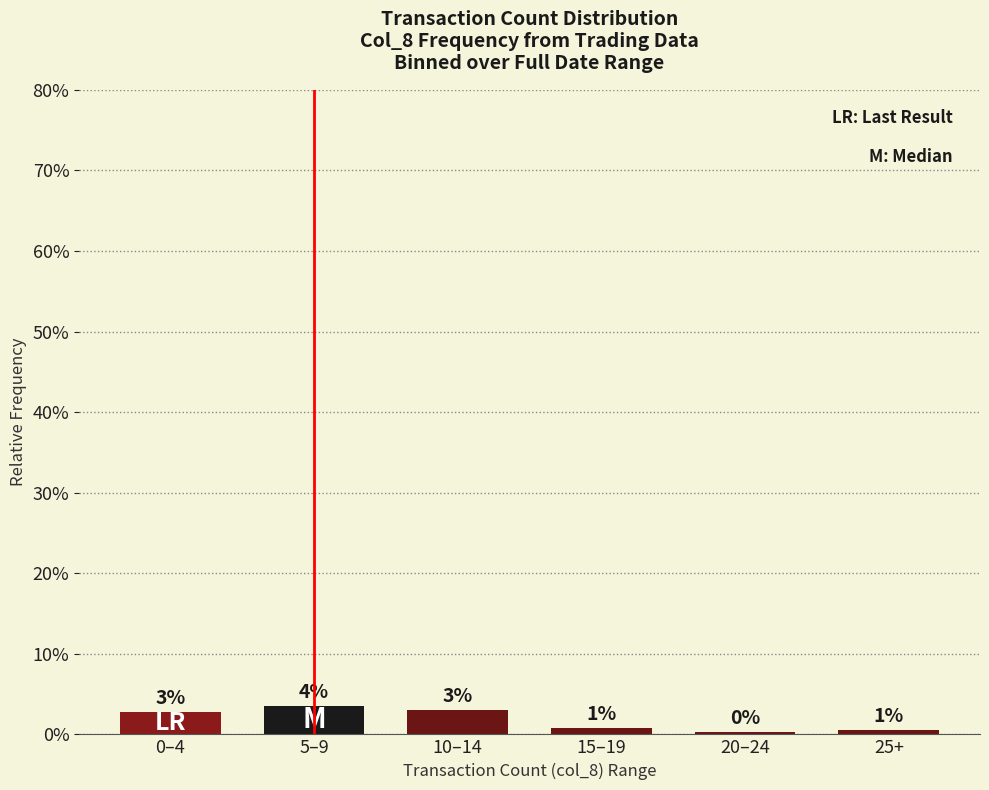

How many bars are there in total?

6